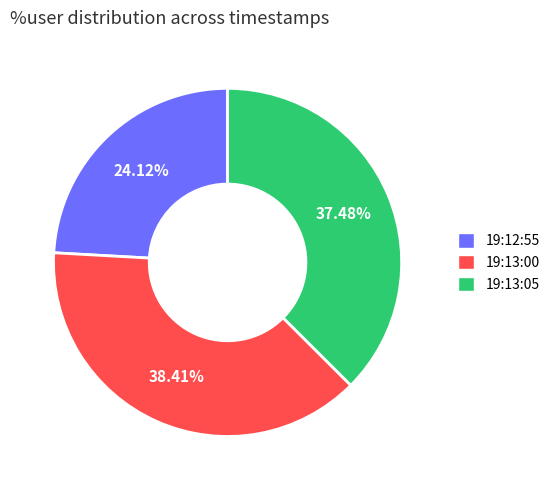

Is 19:13:05 the majority of the pie?

No